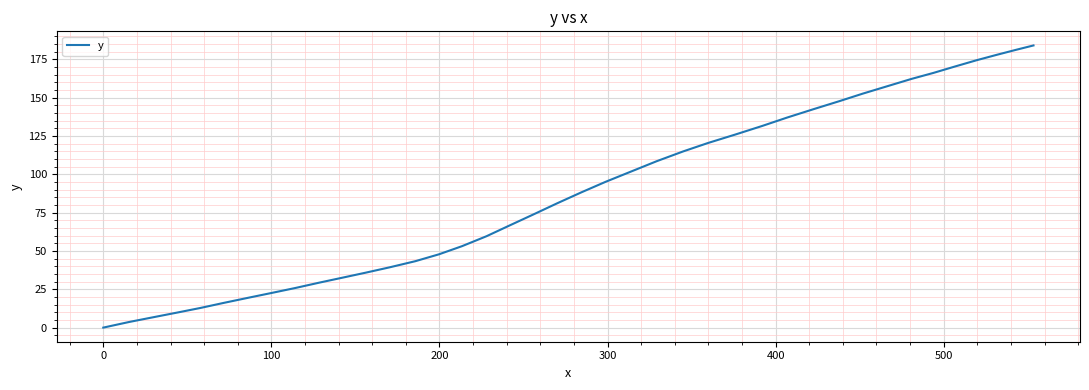

What is the maximum value shown in the chart?

184.0